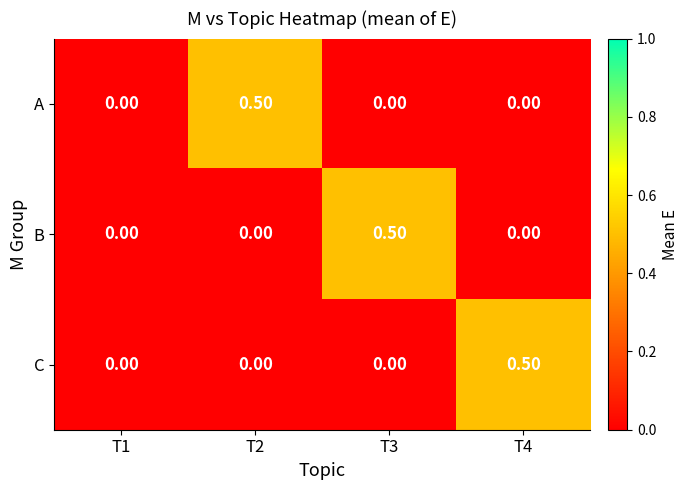

What is the total value across all series at T4?

0.5